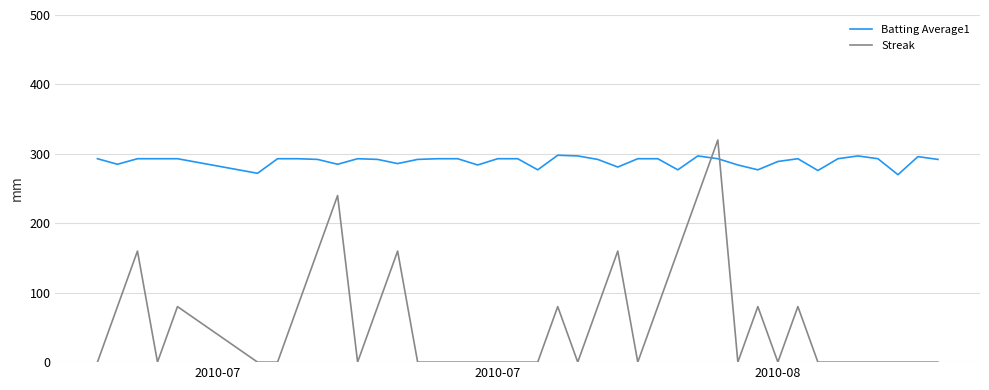

What is the difference between the second highest and second lowest values in the Streak series?

240